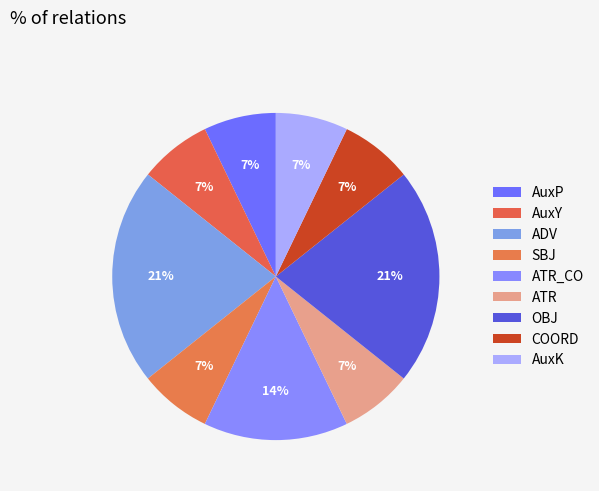

To the nearest percent, what is the difference between the ATR_CO and AuxK slice percentages?

7%